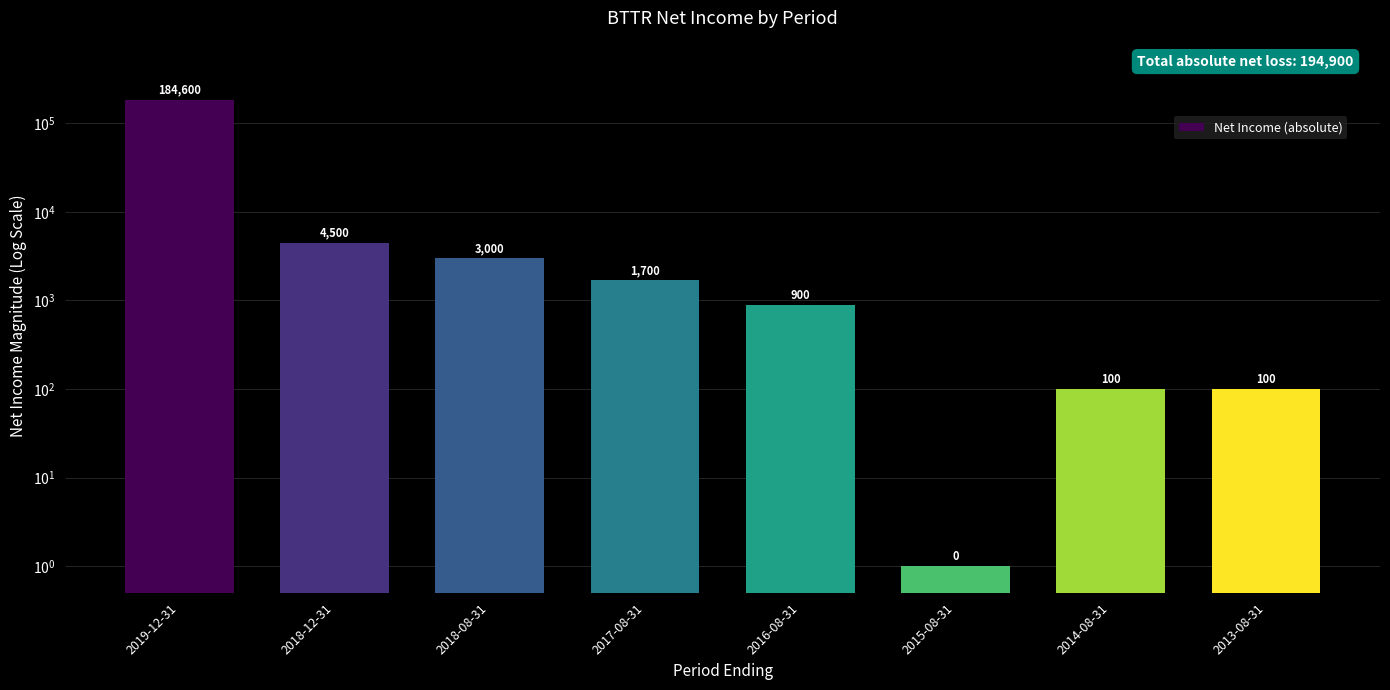

Rank the categories by value from lowest to highest.

2015-08-31, 2014-08-31, 2013-08-31, 2016-08-31, 2017-08-31, 2018-08-31, 2018-12-31, 2019-12-31